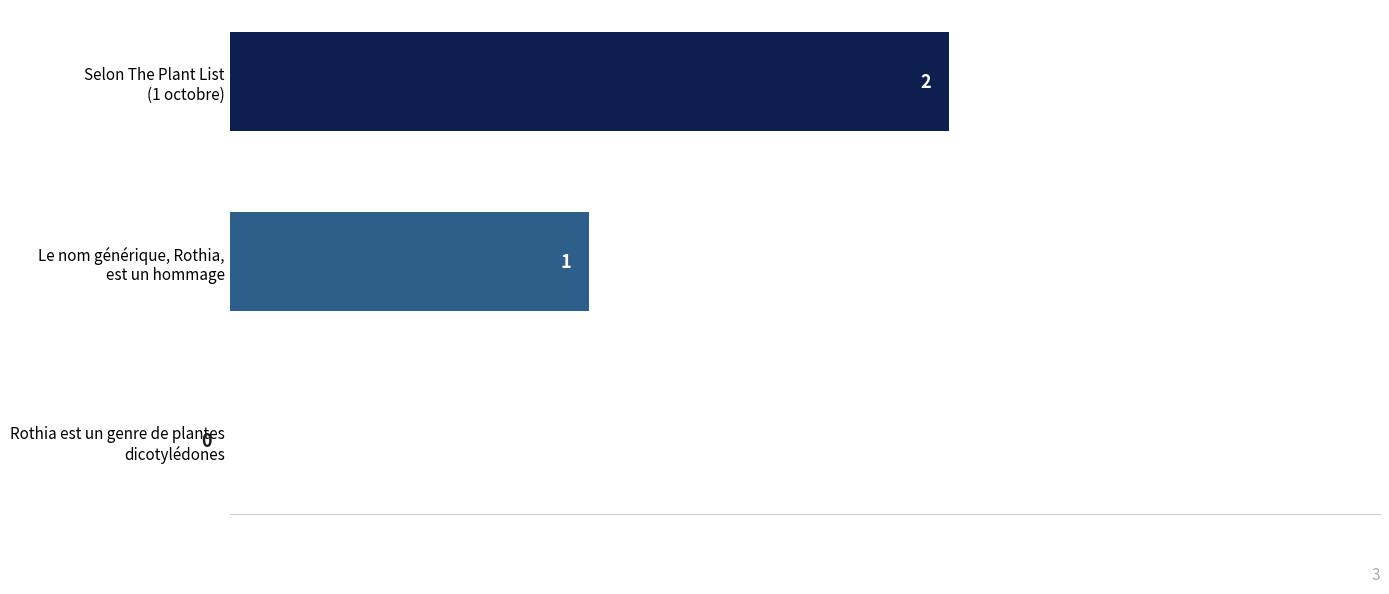

How many values are between 0 and 2?

3